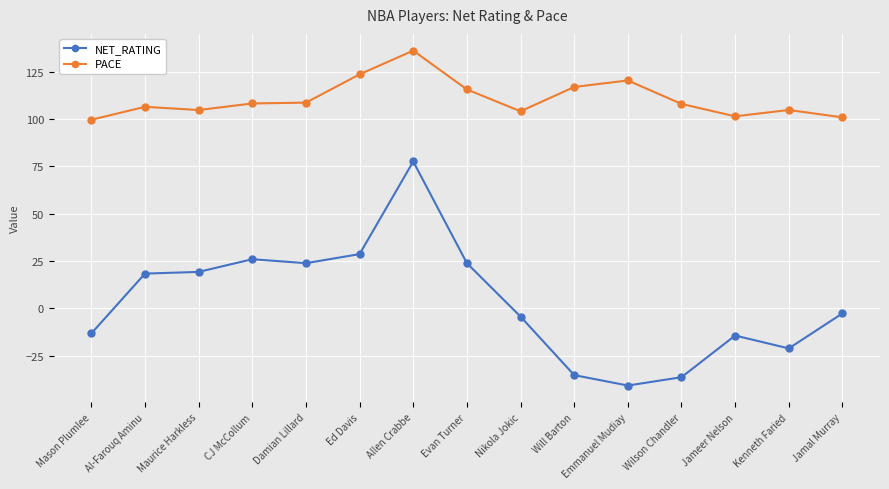

Between Maurice Harkless and Nikola Jokic, which series saw the biggest shift?

NET_RATING